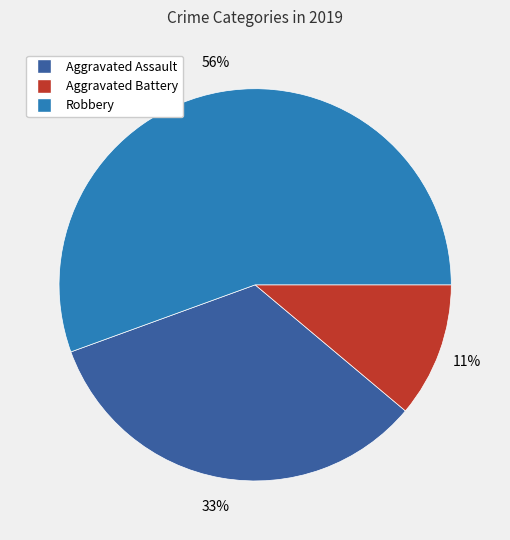

To the nearest percent, what is the combined percentage of Aggravated Assault and Aggravated Battery?

44%